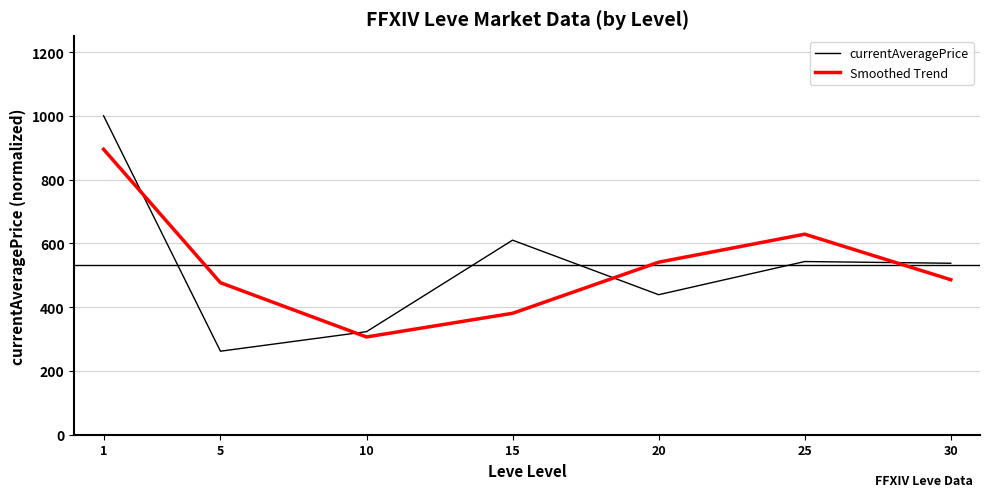

What is the minimum value for Smoothed Trend?

306.5